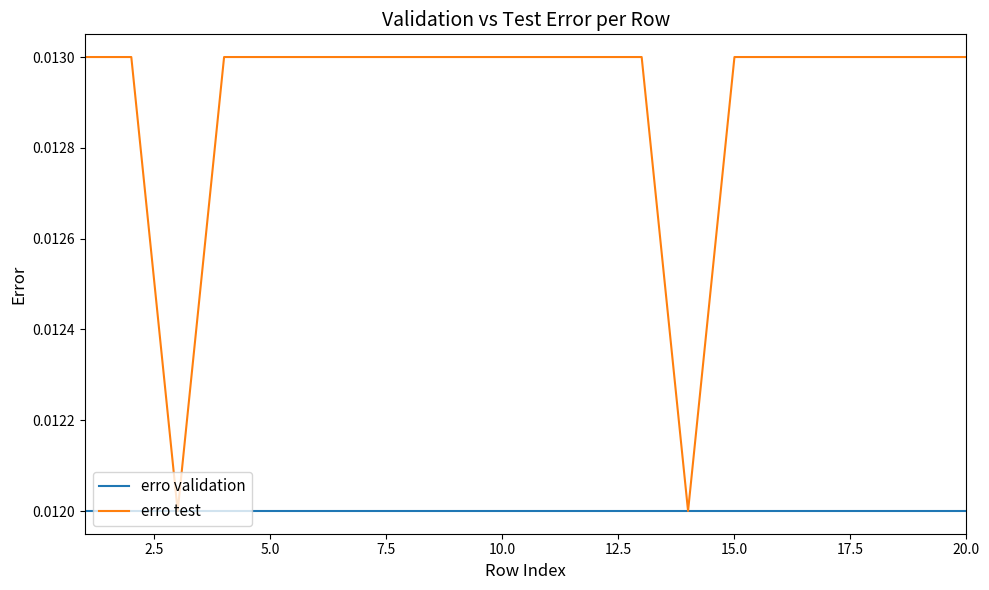

Rank the series by their maximum value, from highest to lowest.

erro test, erro validation